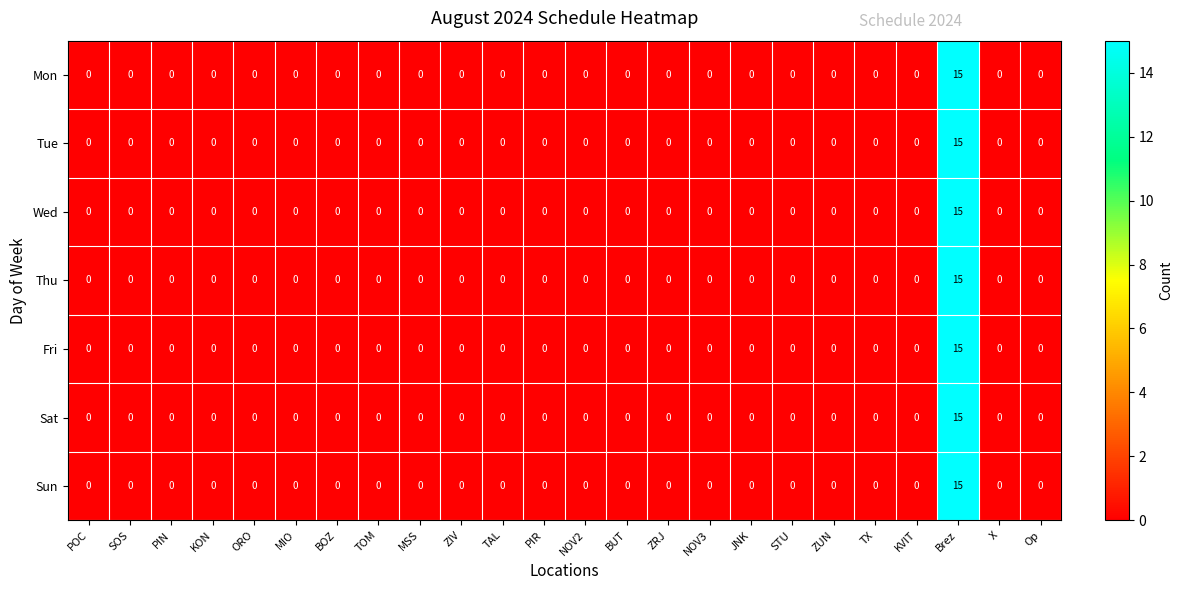

At how many categories does at least one series exceed 7?

1